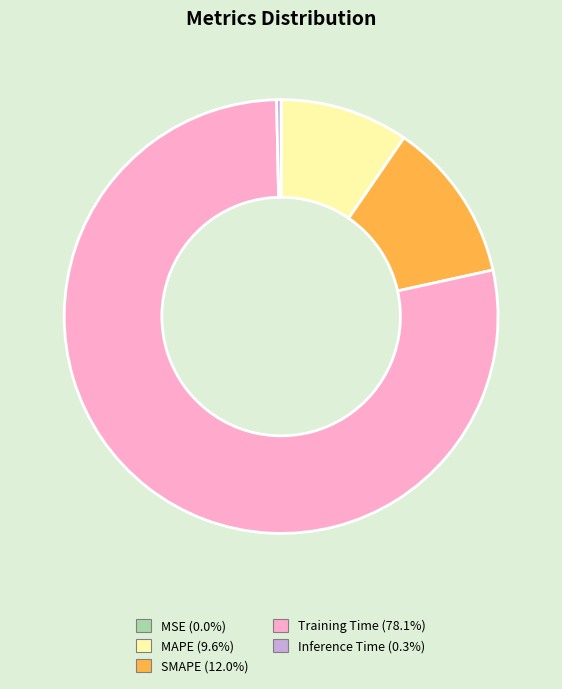

Which slice is the largest?

Training Time